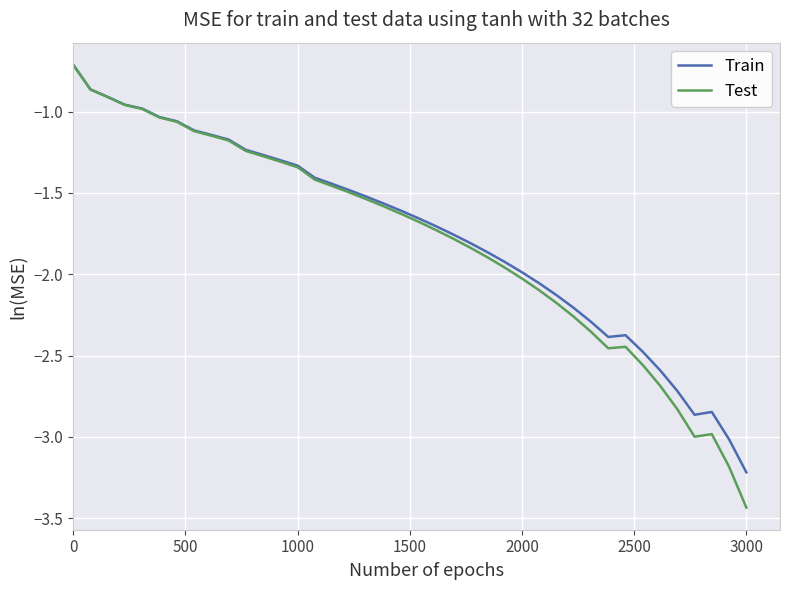

Which series has the widest spread of values?

Test